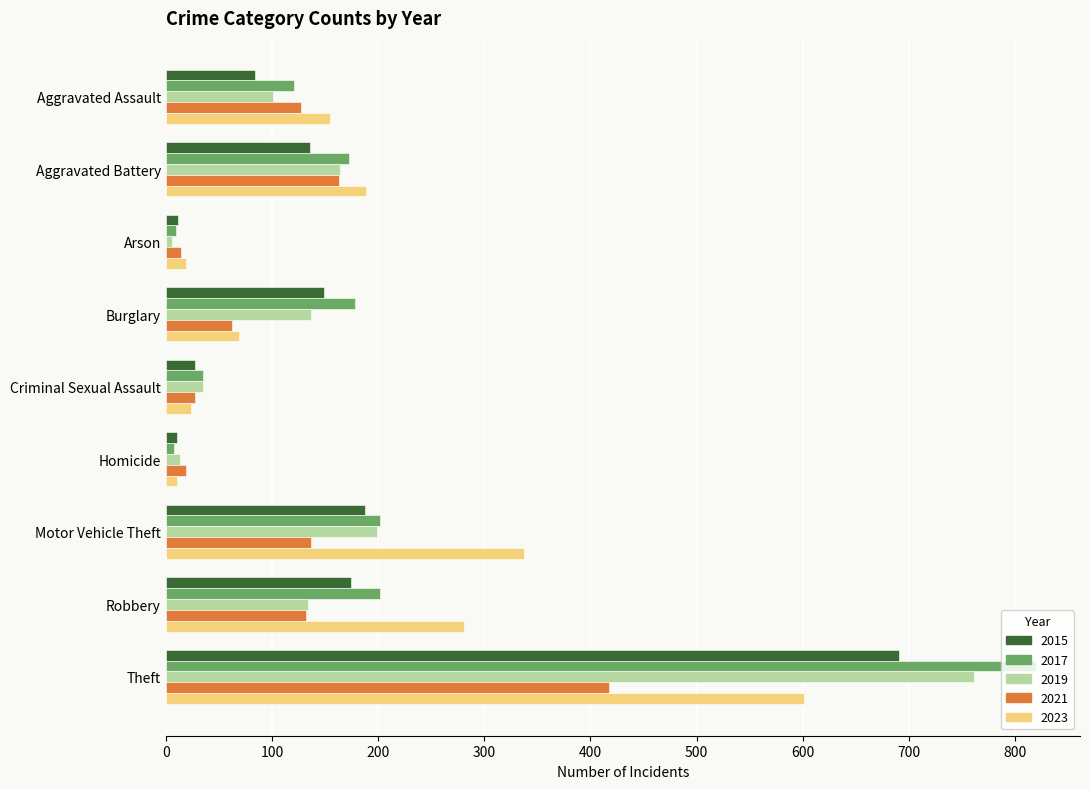

What is the maximum value shown in the chart?

820